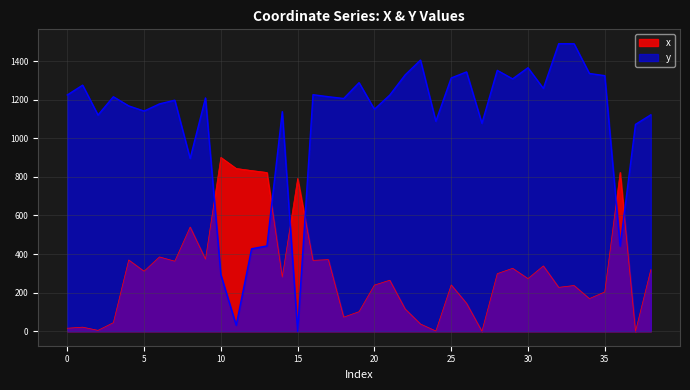

Where is x nearest to the value 450?

6